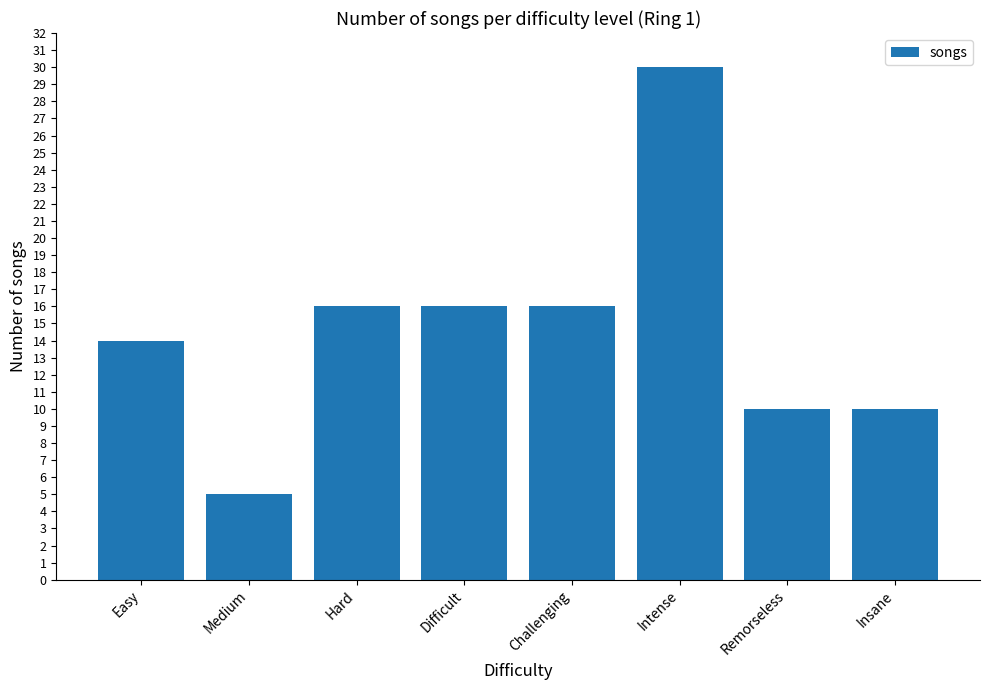

What is the smallest value displayed?

5